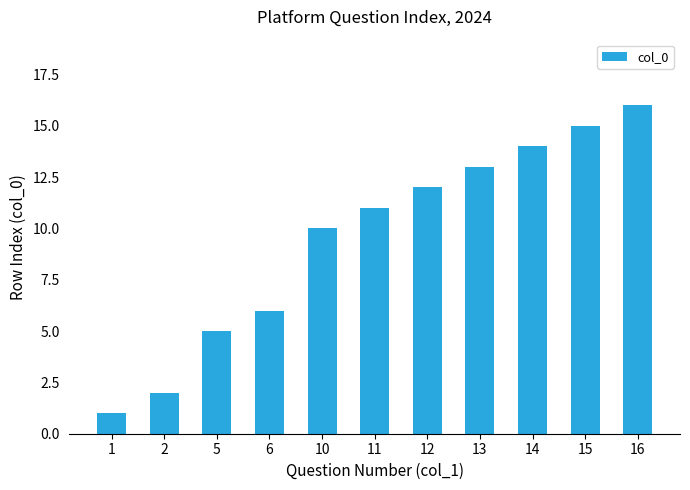

What is the value of the 10th bar from the left?

15